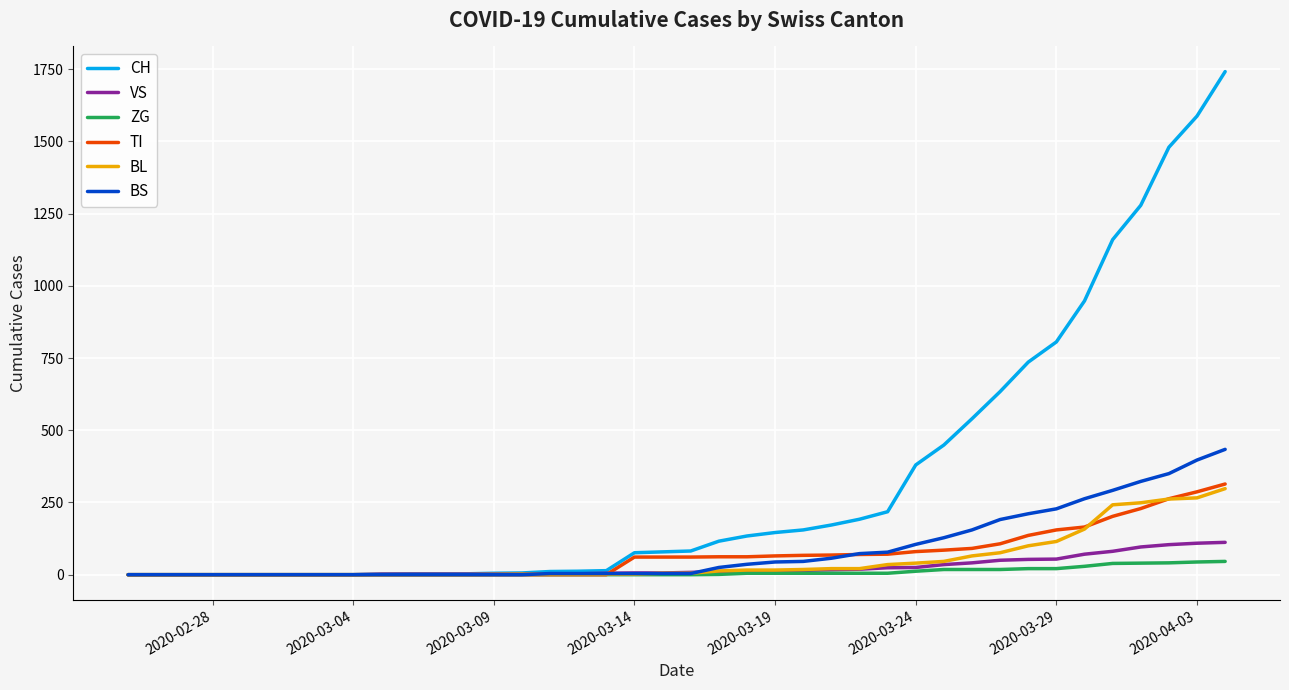

Which series has the largest range (max minus min)?

CH